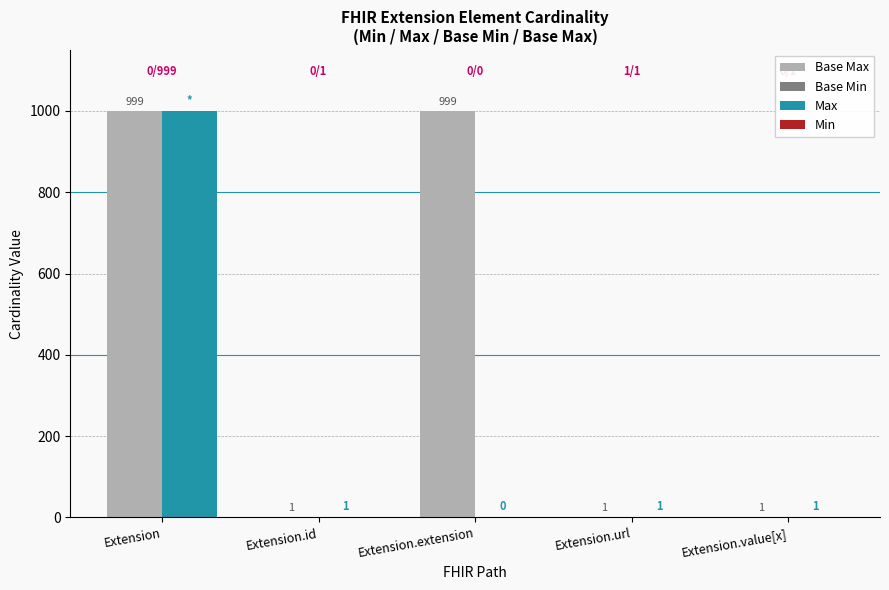

Which series has the largest total across all categories?

Base Max